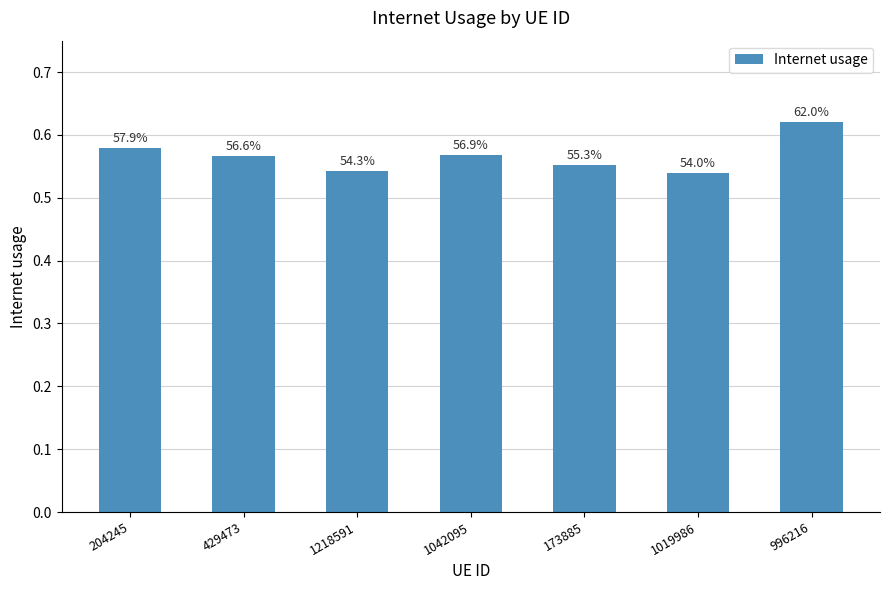

Does the chart contain stacked bars?

No